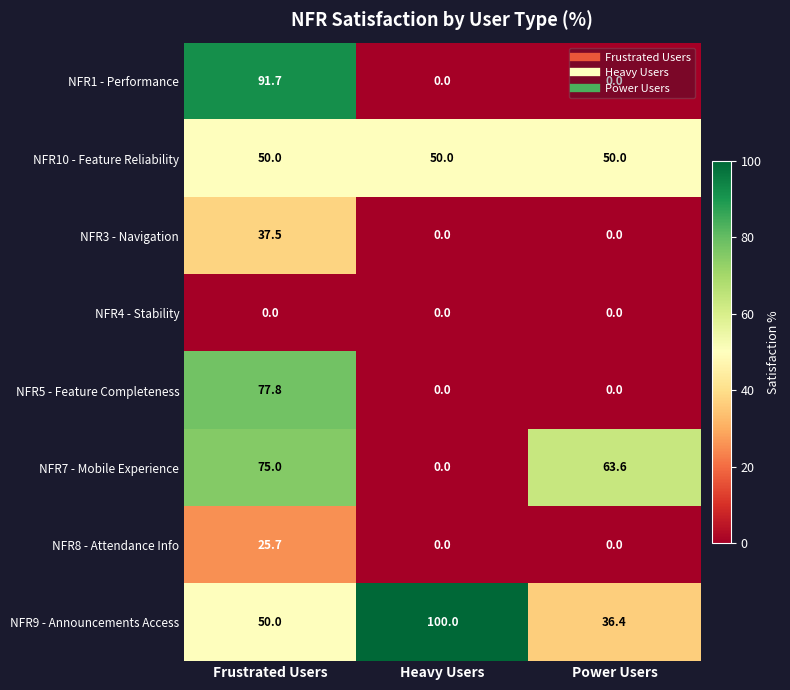

Which series has the widest spread of values?

NFR1 - Performance